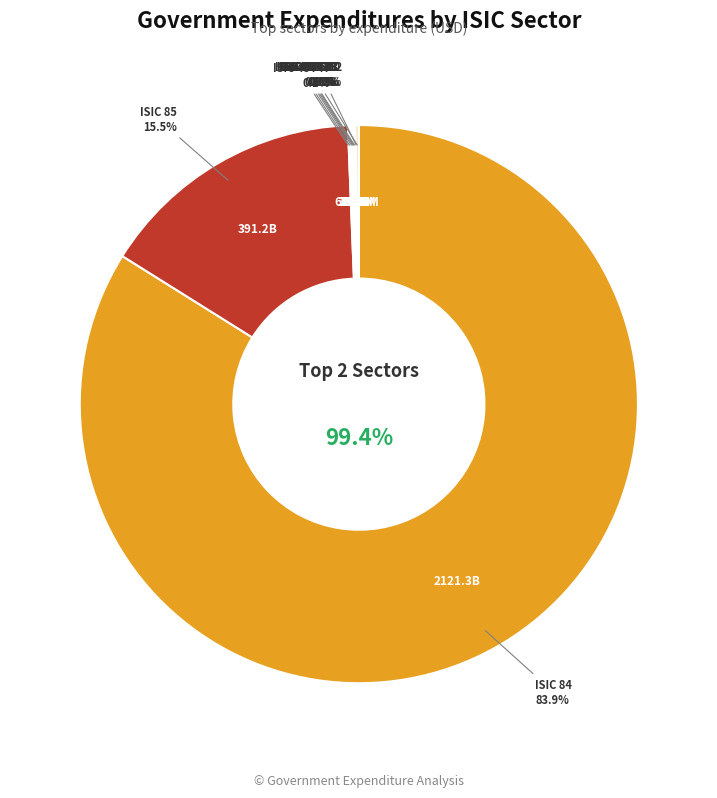

To the nearest percent, what is the combined percentage of ISIC 49T53 and ISIC 85?

16%